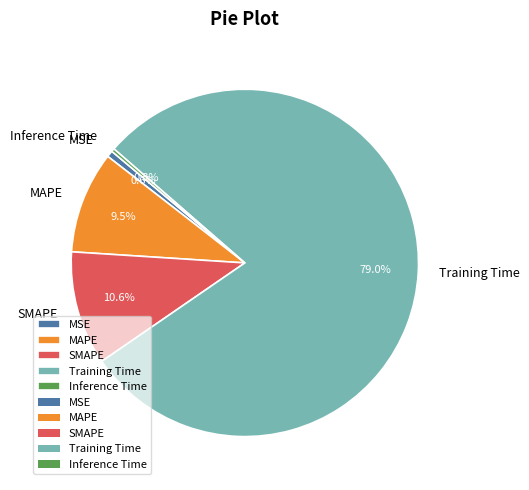

How many slices are in this pie chart?

5